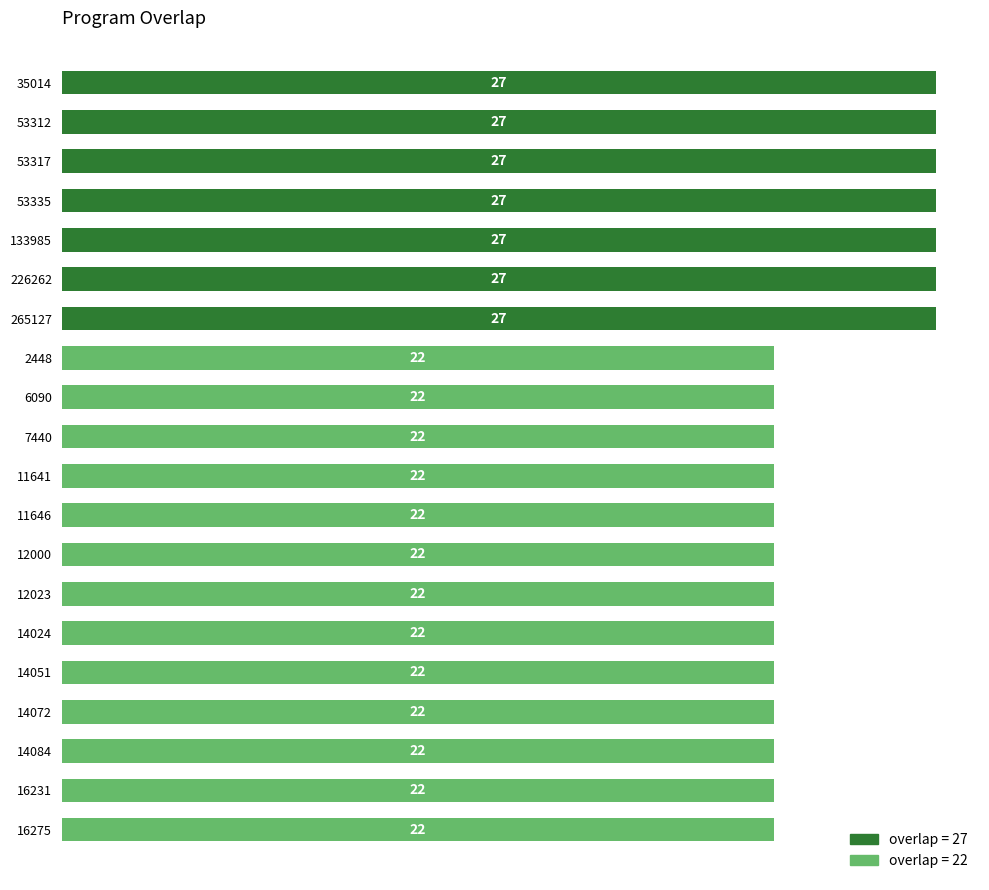

What is the sum of all values?

475